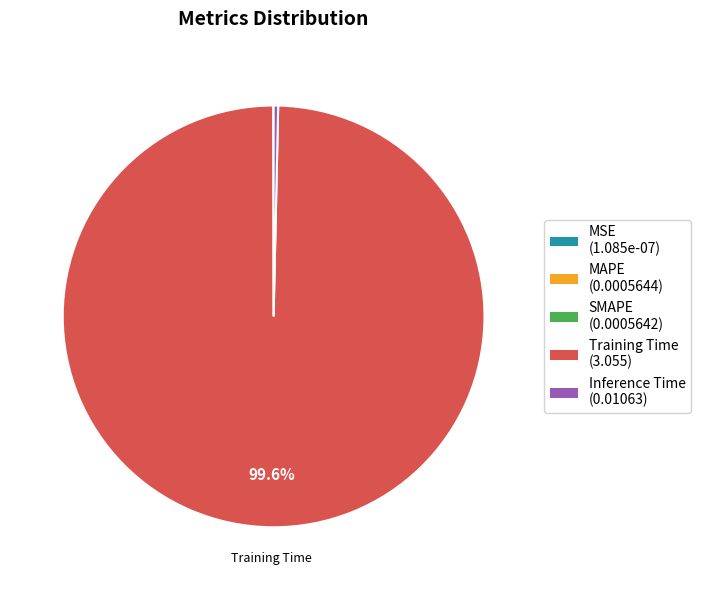

Does any single category account for the majority?

Yes